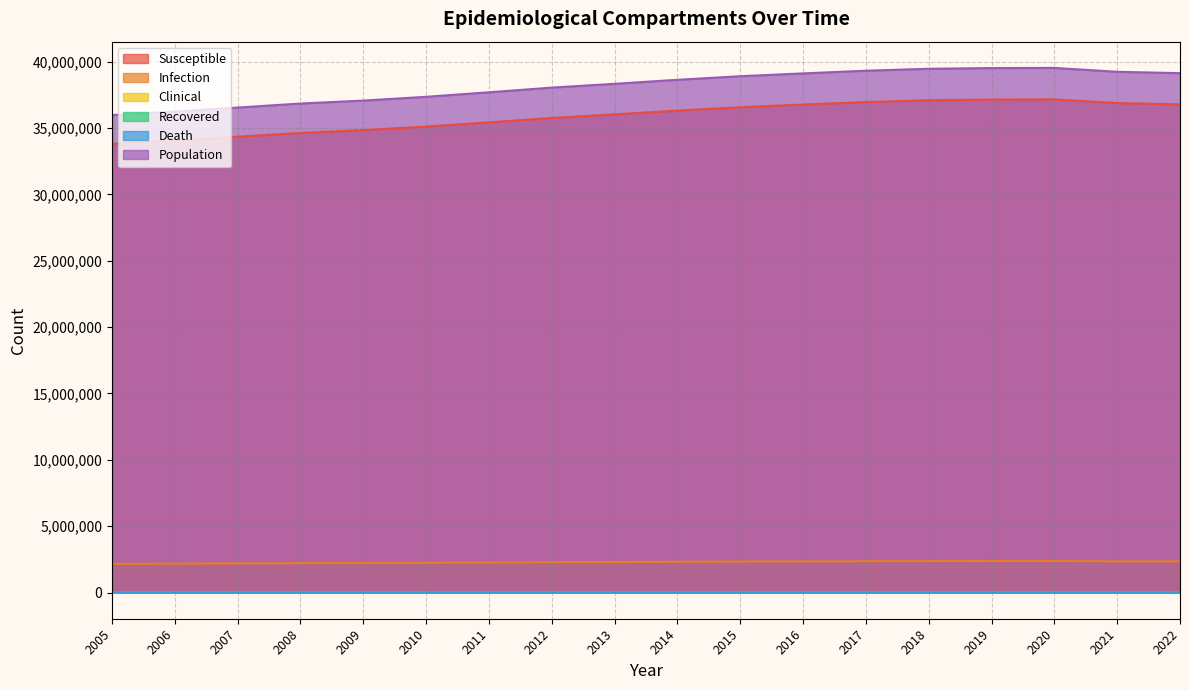

What is the total value across all series at 2006?

72493644